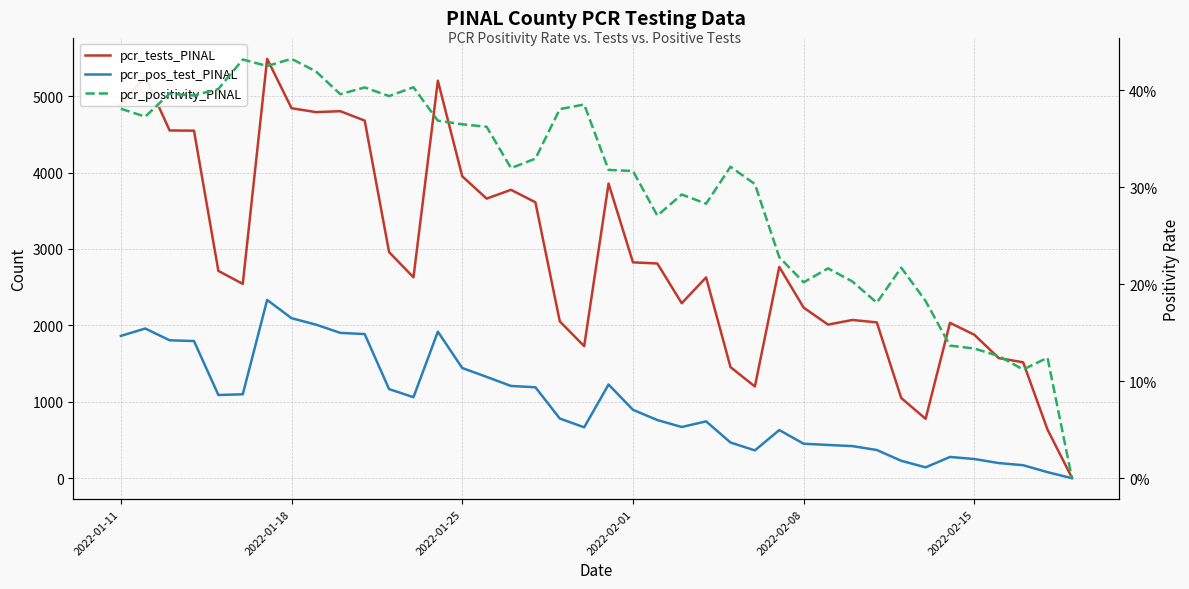

What is the difference between the second highest and minimum values in the pcr_positivity_PINAL series?

0.4